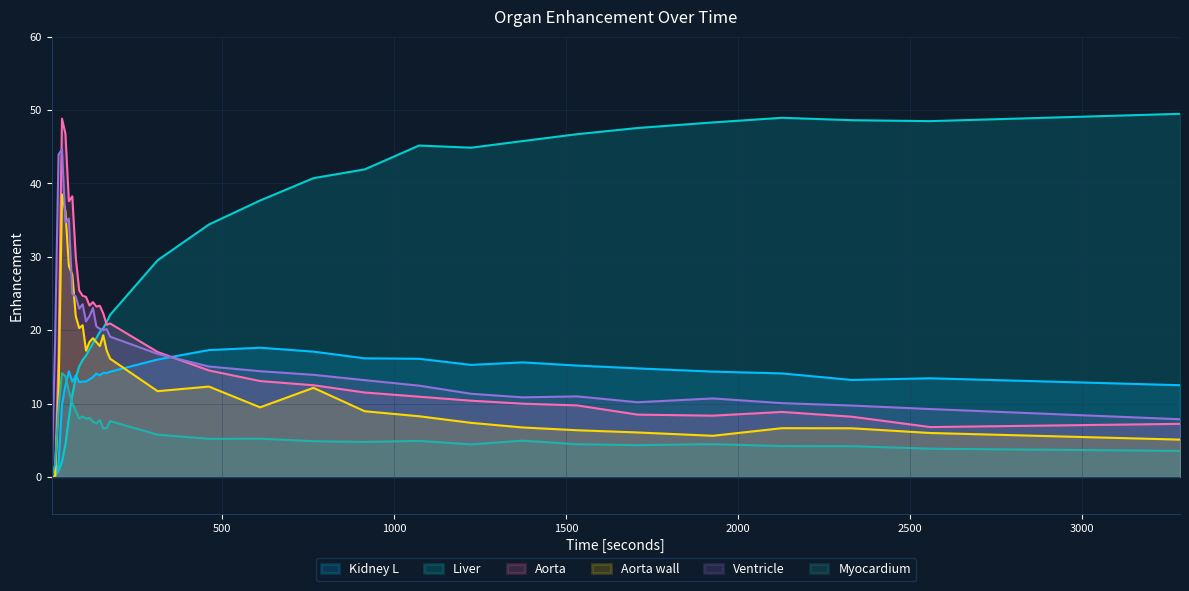

Between 19 and 8, which is larger?

19